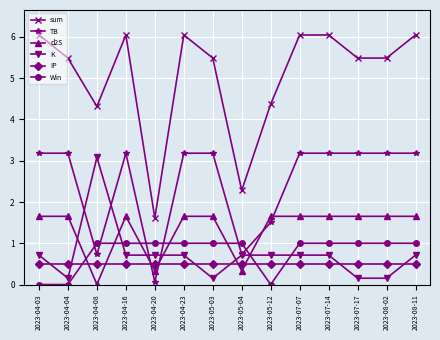

Where is sum nearest to the value 3?

2023-05-04